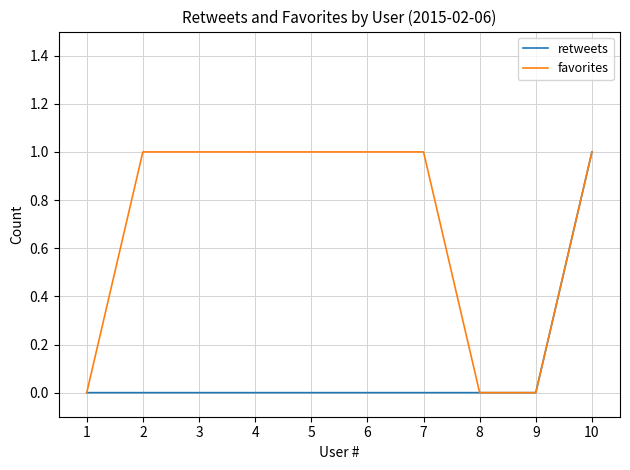

Reading left to right, transcribe all the data shown in this chart.

retweets: 1=0	2=0	3=0	4=0	5=0	6=0	7=0	8=0	9=0	10=1
favorites: 1=0	2=1	3=1	4=1	5=1	6=1	7=1	8=0	9=0	10=1